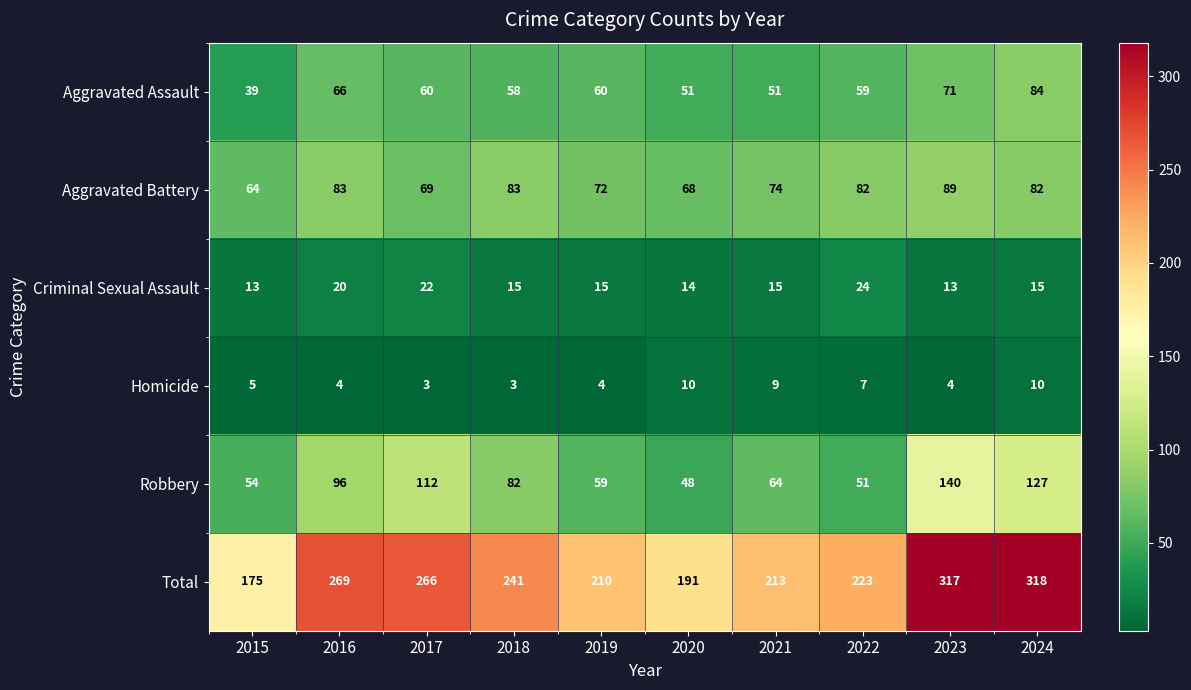

What is the smallest value displayed?

3